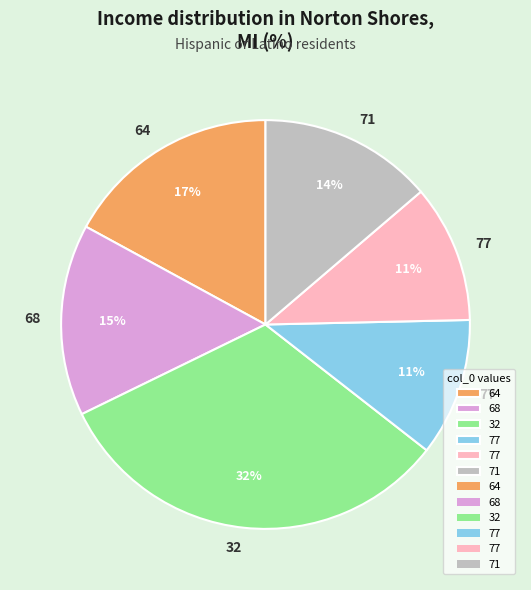

Does any single category account for the majority?

No